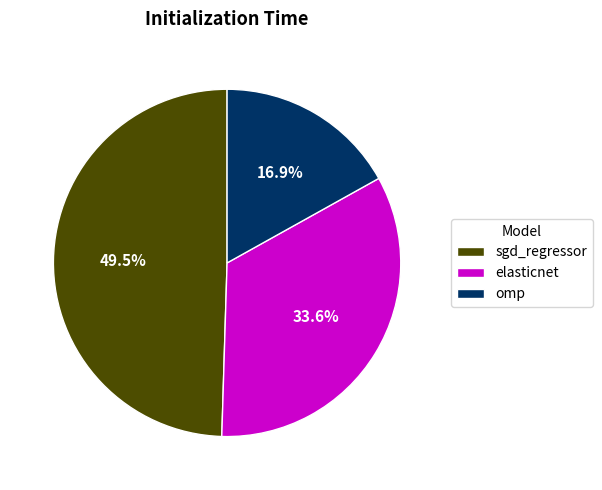

To the nearest percent, what is the combined percentage of omp and elasticnet?

50%